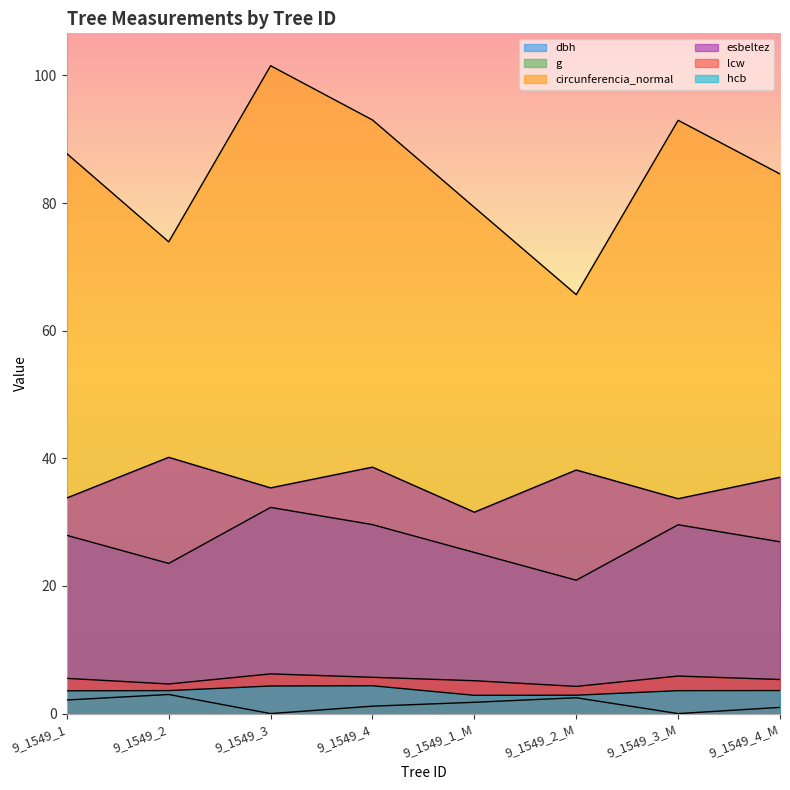

Rank the series at 9_1549_1 from lowest to highest value.

g, hcb, lcw, dbh, esbeltez, circunferencia_normal